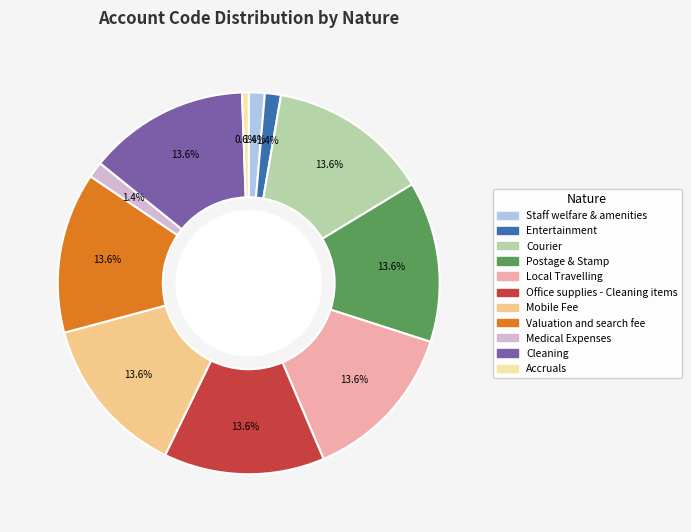

Which has a higher value, Postage & Stamp or Medical Expenses?

Postage & Stamp